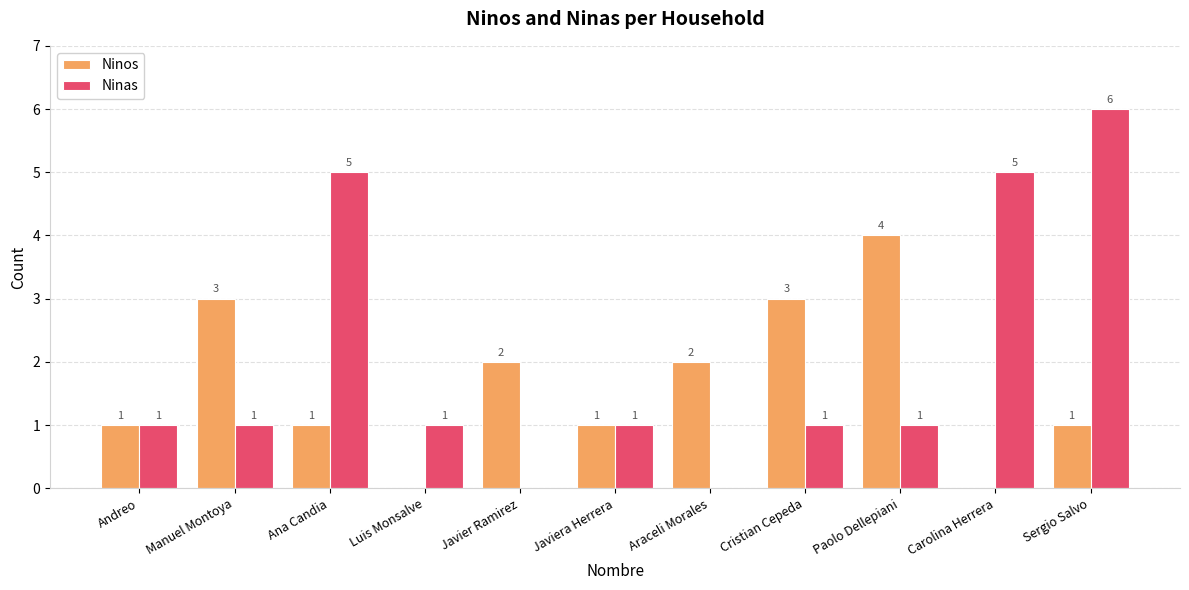

True or false: Ninos has a value of 1 at Andreo.

True